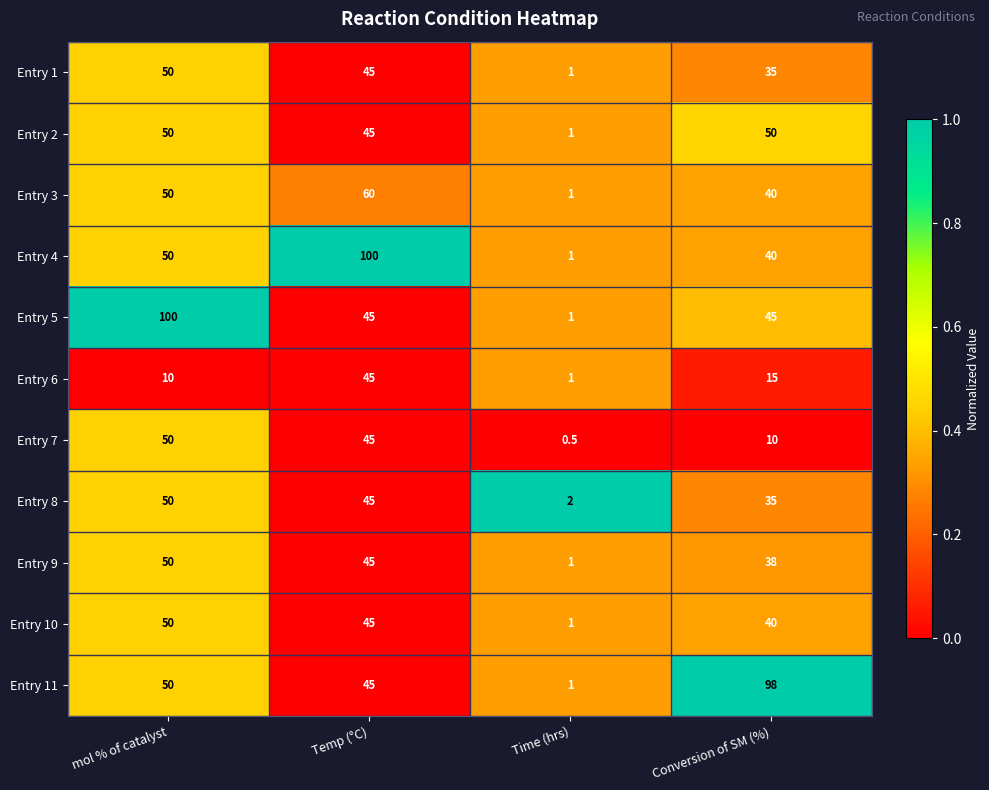

Which series has the largest total across all categories?

Entry 11